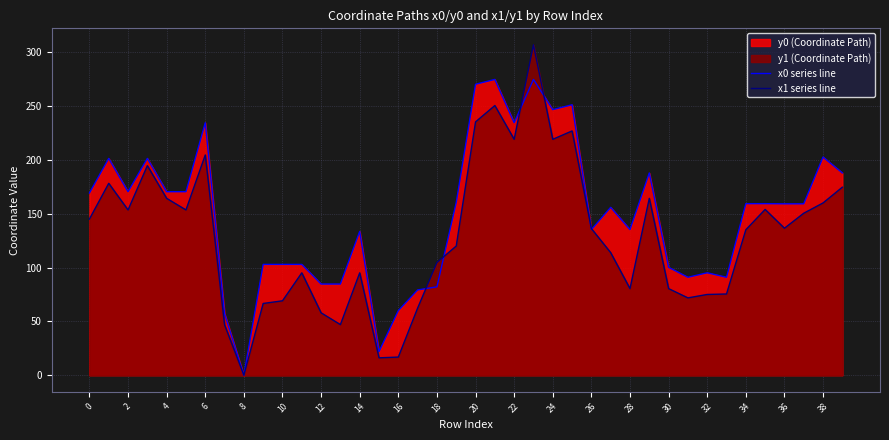

At which category does the chart reach its peak across all series?

23